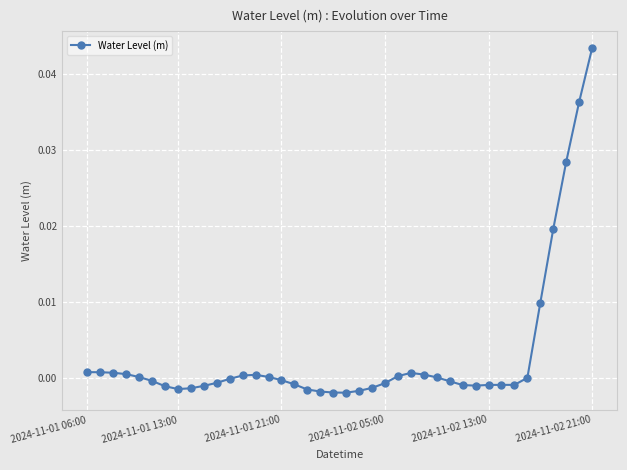

True or false: the data has more than 1 interior local peaks.

True